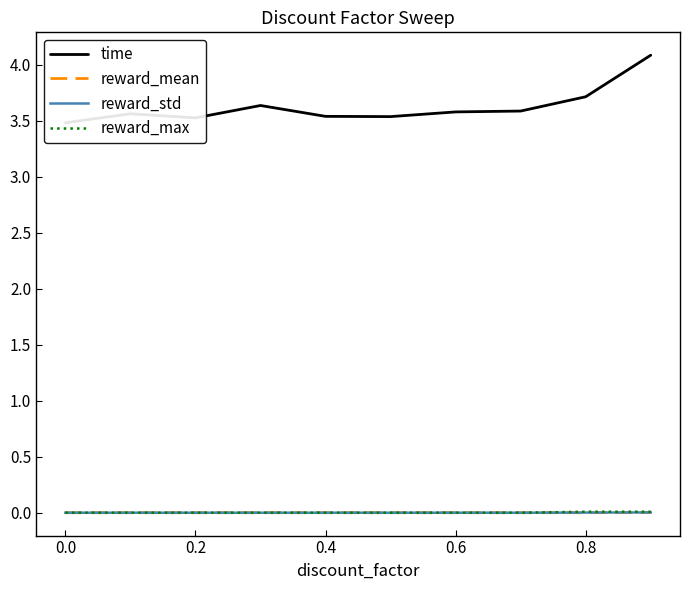

Is it true that reward_mean equals 0.0 at 0.2?

True